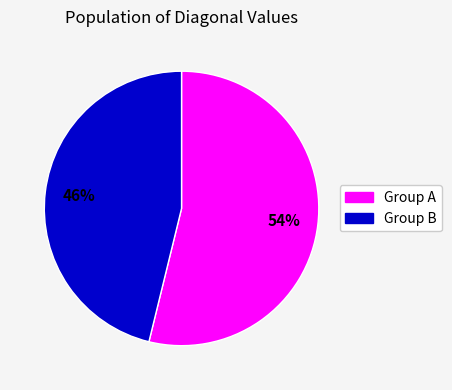

To the nearest percent, what is the difference between the largest and smallest slice percentages?

8%